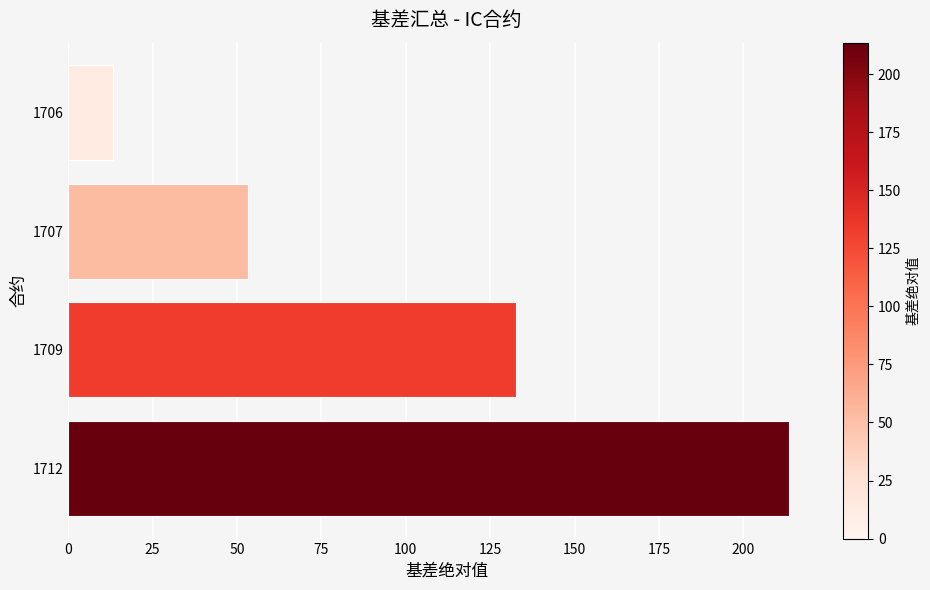

Which has a higher value, 1709 or 1706?

1709